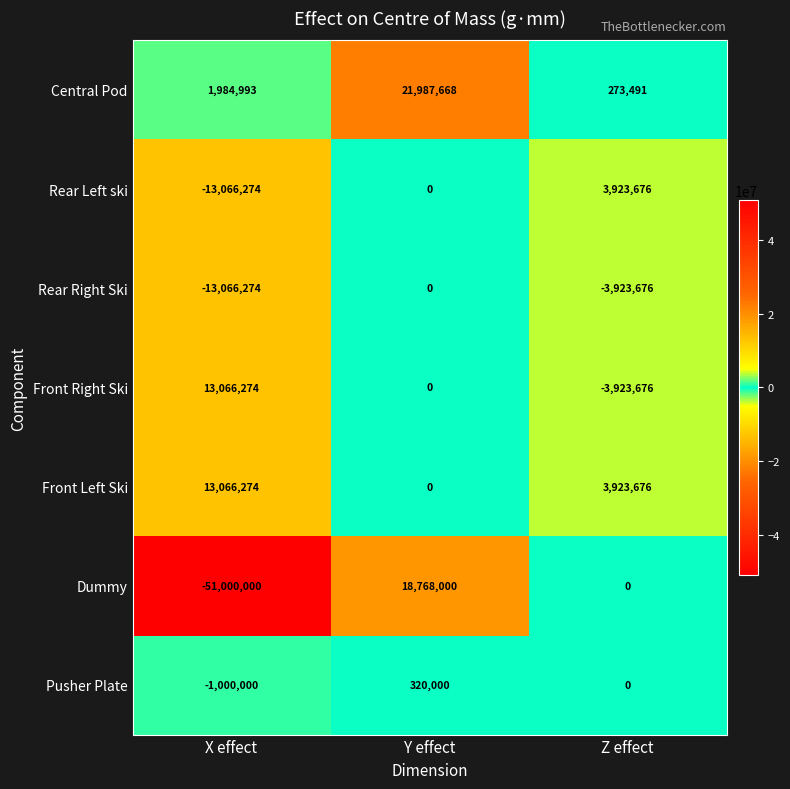

What is the difference between the highest and lowest values at X effect?

64066274